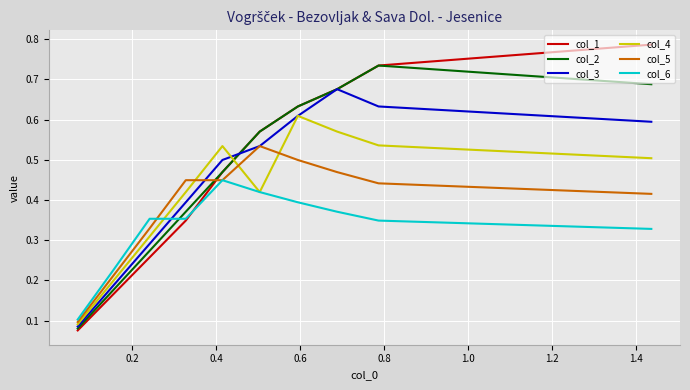

What is the label of the 9th point from the right?

0.2